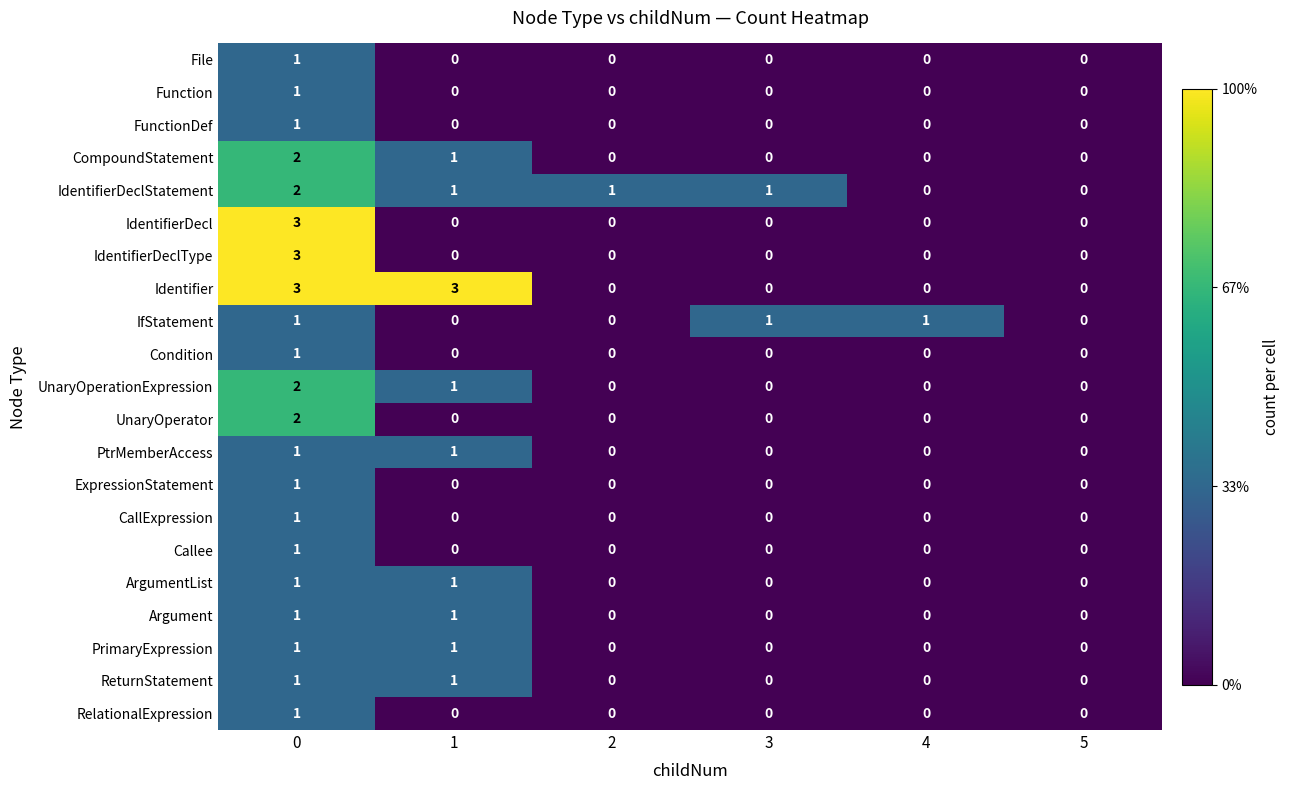

The value of Function at 2 is 0. True or false?

True